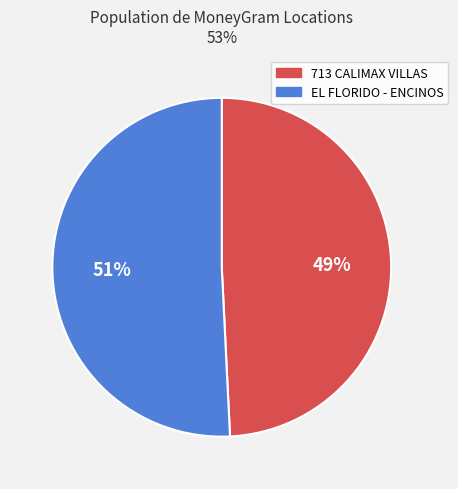

Is there any slice that represents more than half of the pie?

Yes